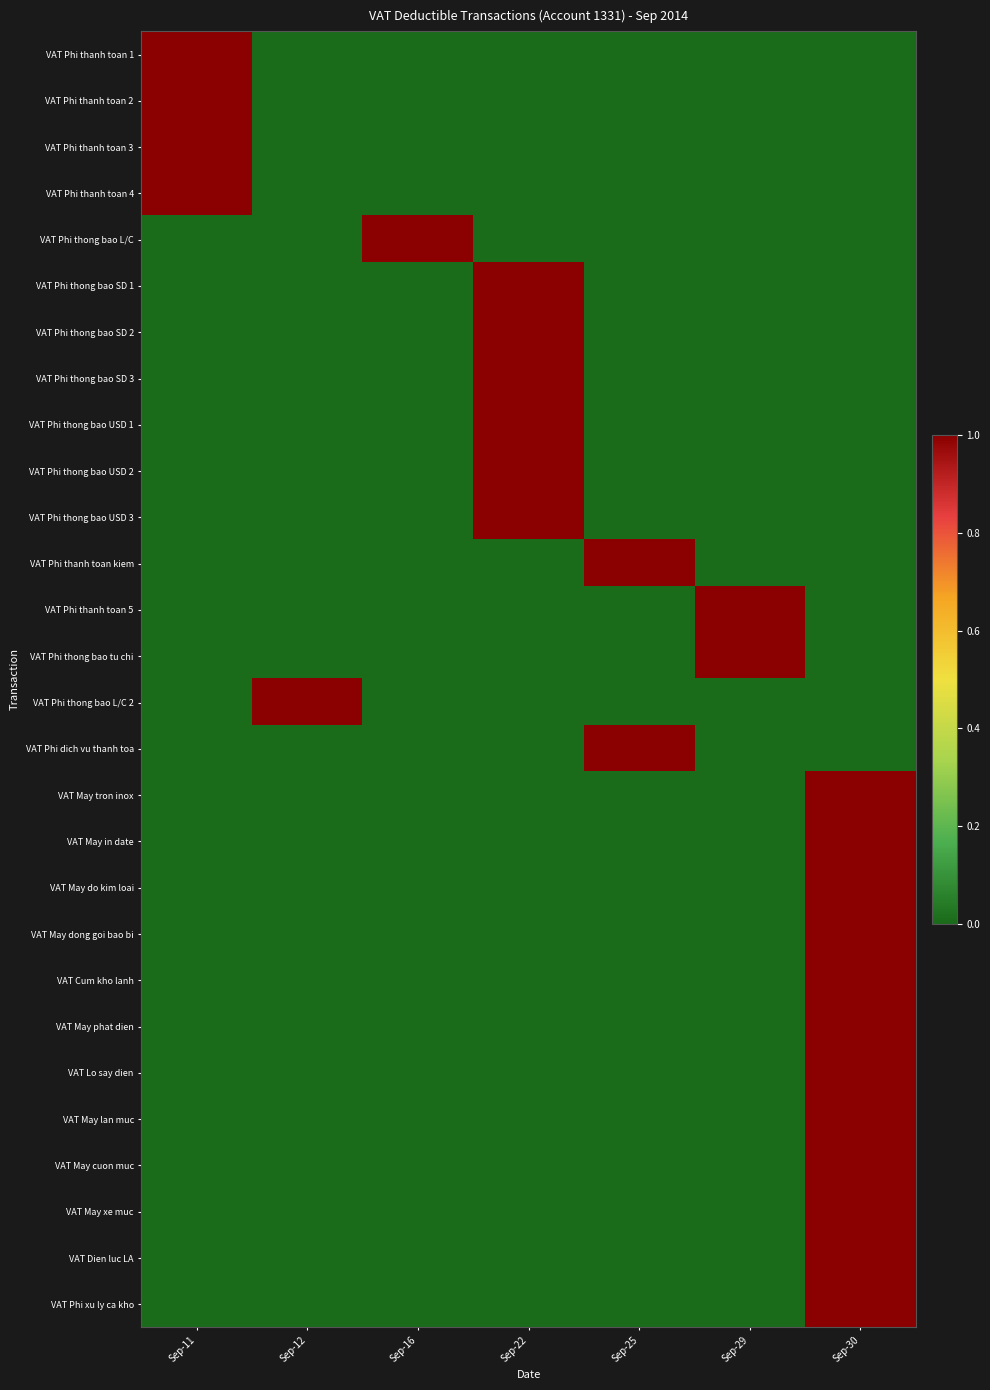

Rank the series at Sep-11 from highest to lowest value.

VAT Phi thanh toan 1, VAT Phi thanh toan 2, VAT Phi thanh toan 3, VAT Phi thanh toan 4, VAT Phi thong bao L/C, VAT Phi thong bao SD 1, VAT Phi thong bao SD 2, VAT Phi thong bao SD 3, VAT Phi thong bao USD 1, VAT Phi thong bao USD 2, VAT Phi thong bao USD 3, VAT Phi thanh toan kiem, VAT Phi thanh toan 5, VAT Phi thong bao tu chi, VAT Phi thong bao L/C 2, VAT Phi dich vu thanh toa, VAT May tron inox, VAT May in date, VAT May do kim loai, VAT May dong goi bao bi, VAT Cum kho lanh, VAT May phat dien, VAT Lo say dien, VAT May lan muc, VAT May cuon muc, VAT May xe muc, VAT Dien luc LA, VAT Phi xu ly ca kho